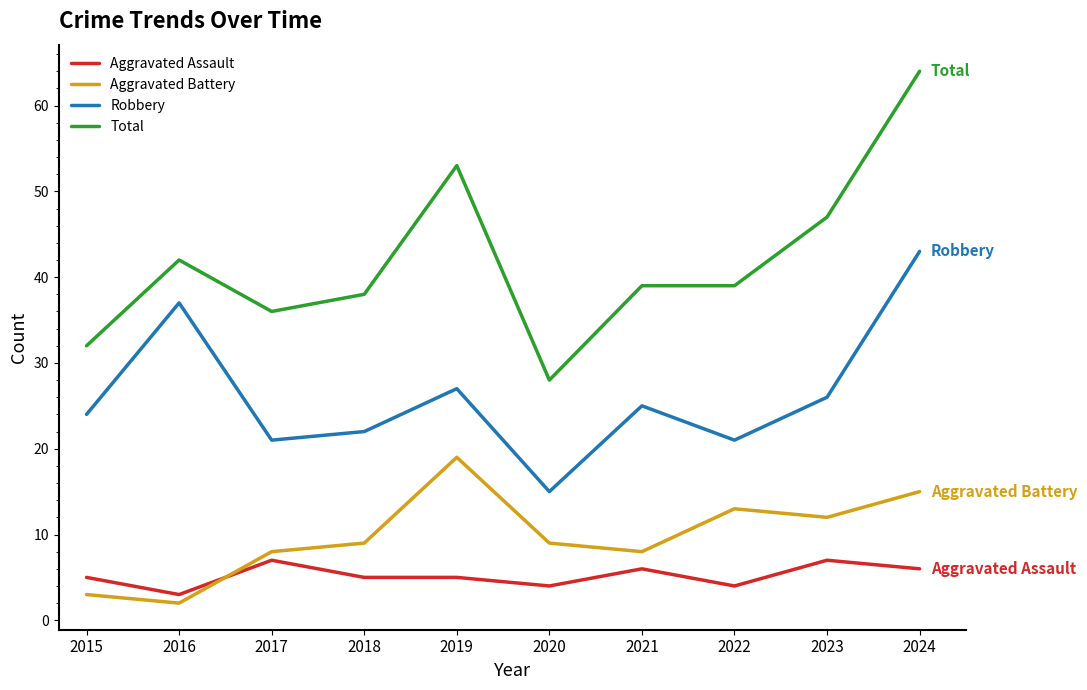

Count the number of categories in the chart.

10